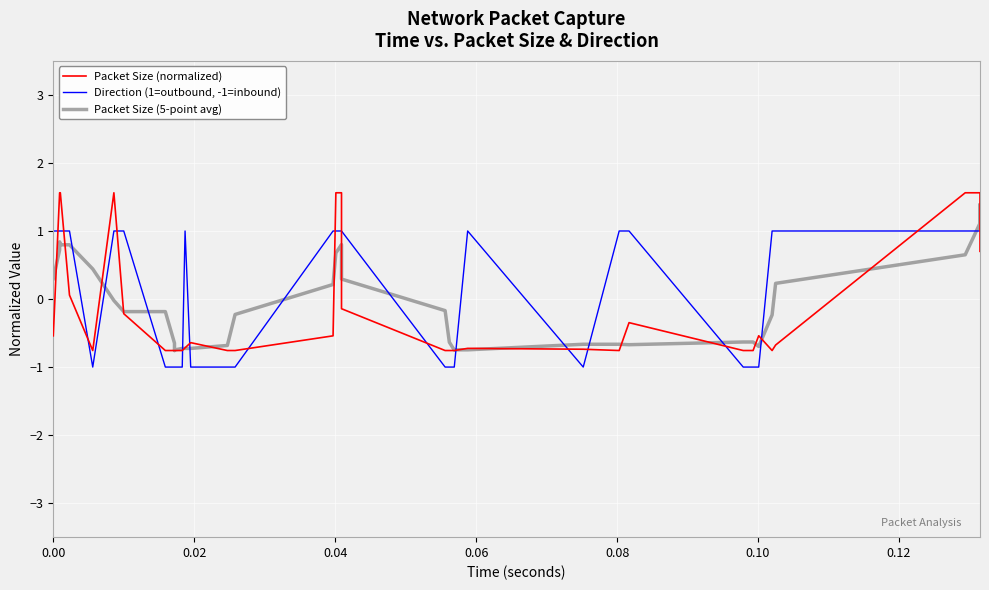

True or false: Direction (1=outbound, -1=inbound) and Packet Size (5-point avg) intersect in this chart.

True